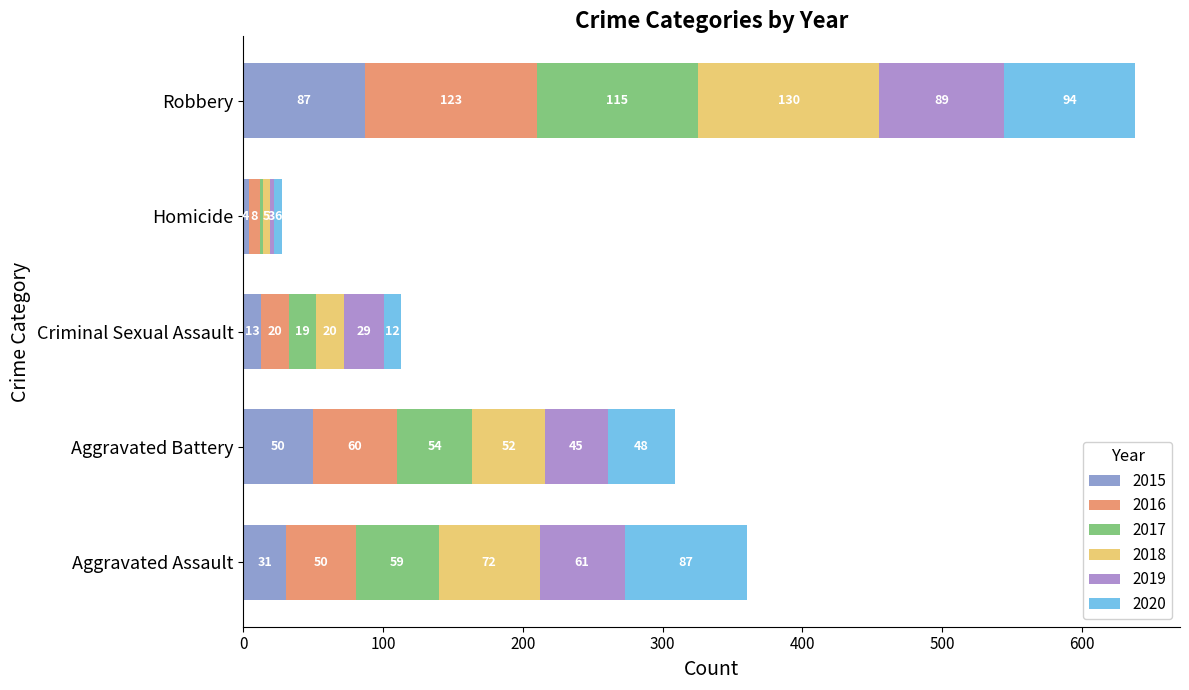

What are all the series names shown in the legend?

2015, 2016, 2017, 2018, 2019, 2020